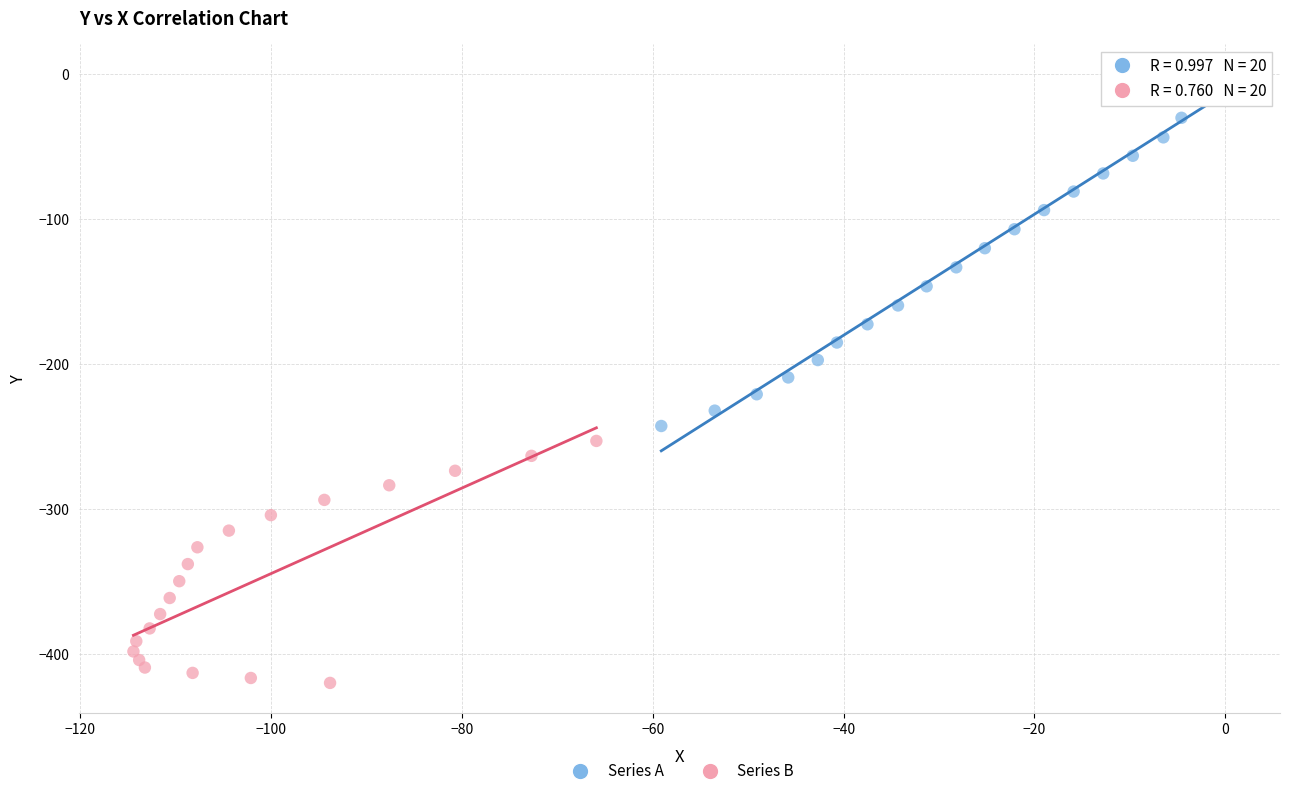

Which series has the largest Y range (max minus min)?

Series A